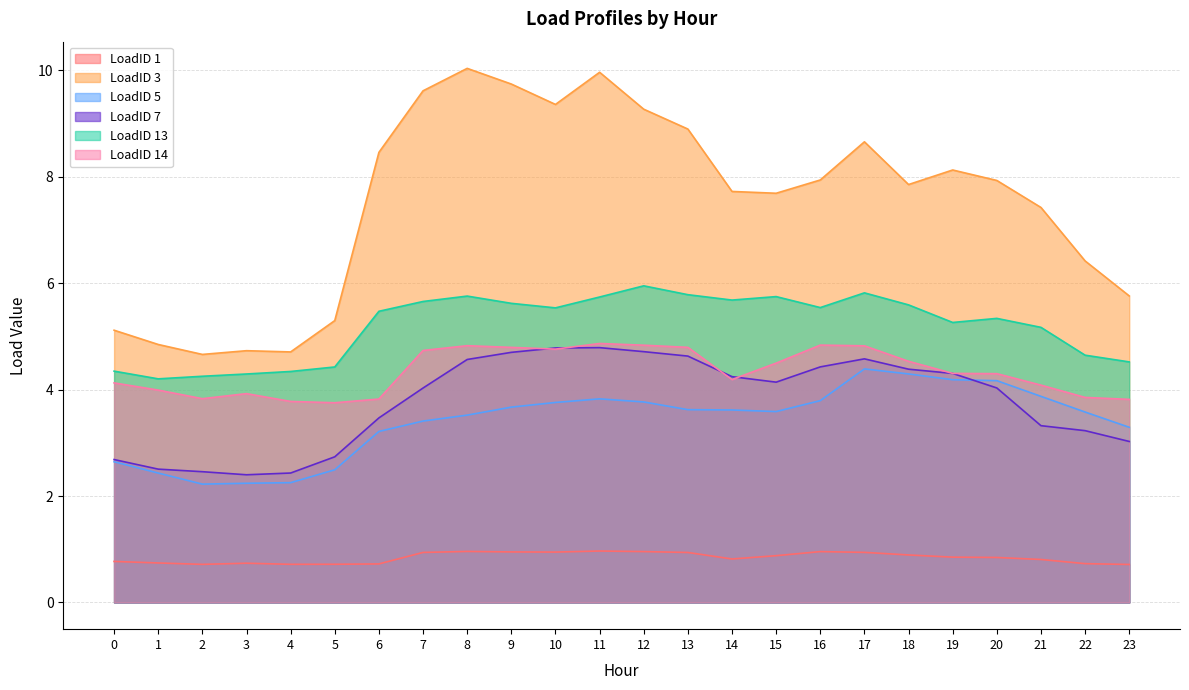

True or false: LoadID 5 and LoadID 13 intersect in this chart.

False